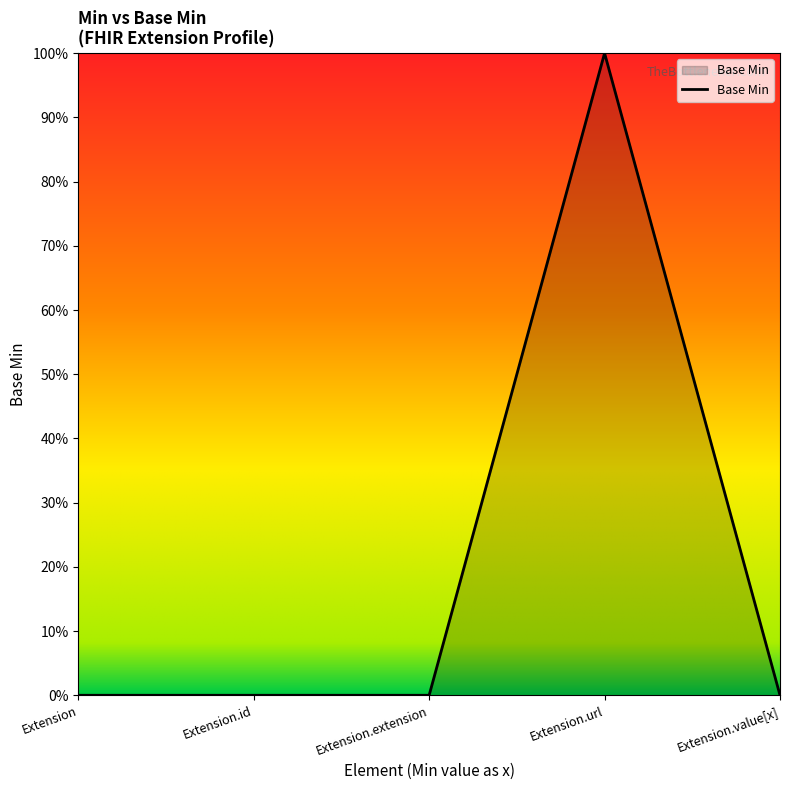

How many values exceed 0?

1